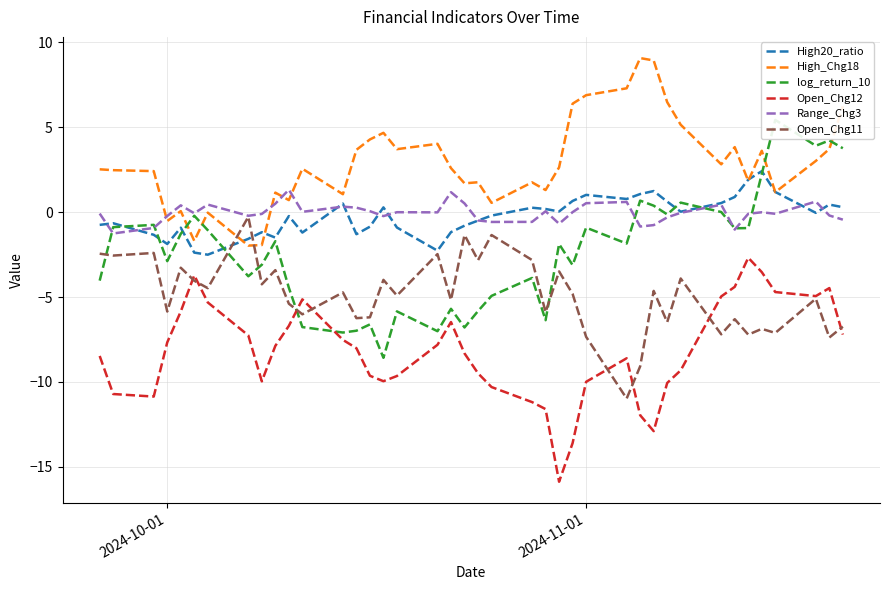

True or false: High_Chg18 has a value of 6.9 at 2024-11-01.

True